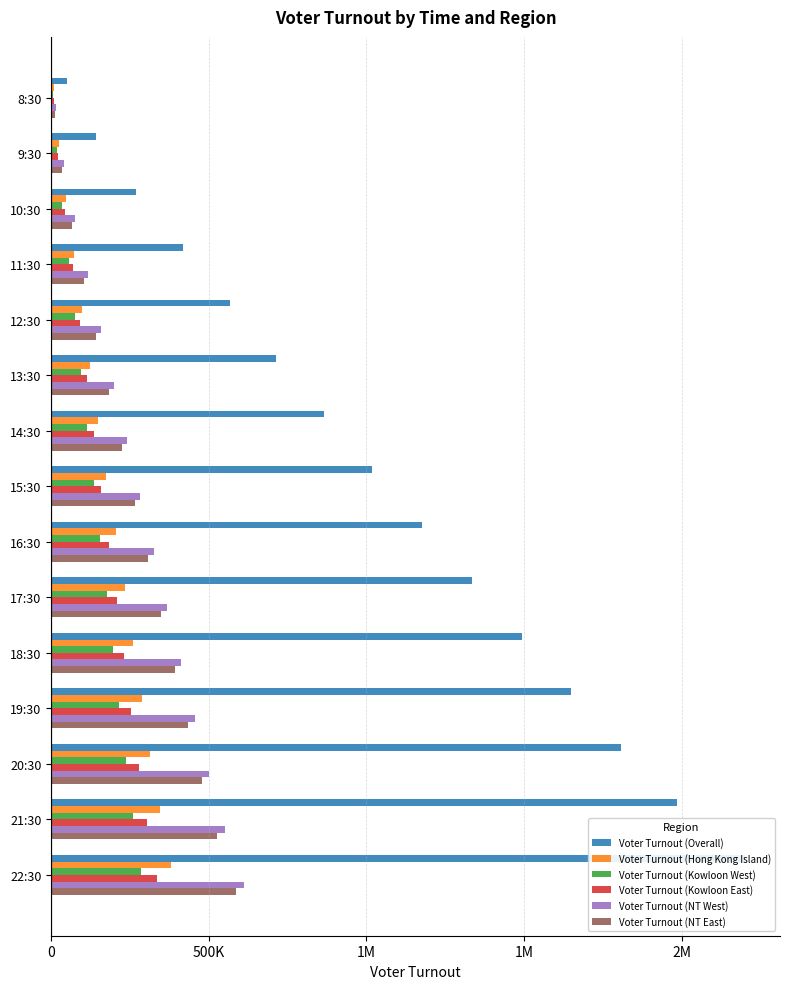

What are all the series names shown in the legend?

Voter Turnout (Overall), Voter Turnout (Hong Kong Island), Voter Turnout (Kowloon West), Voter Turnout (Kowloon East), Voter Turnout (NT West), Voter Turnout (NT East)